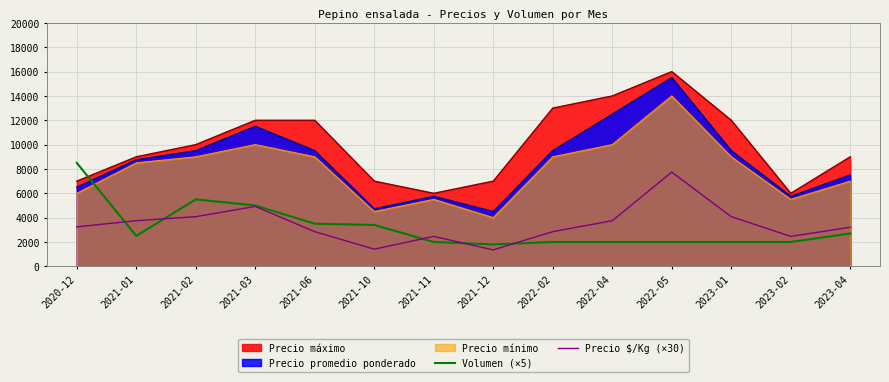

Which series has the largest range (max minus min)?

Precio promedio ponderado